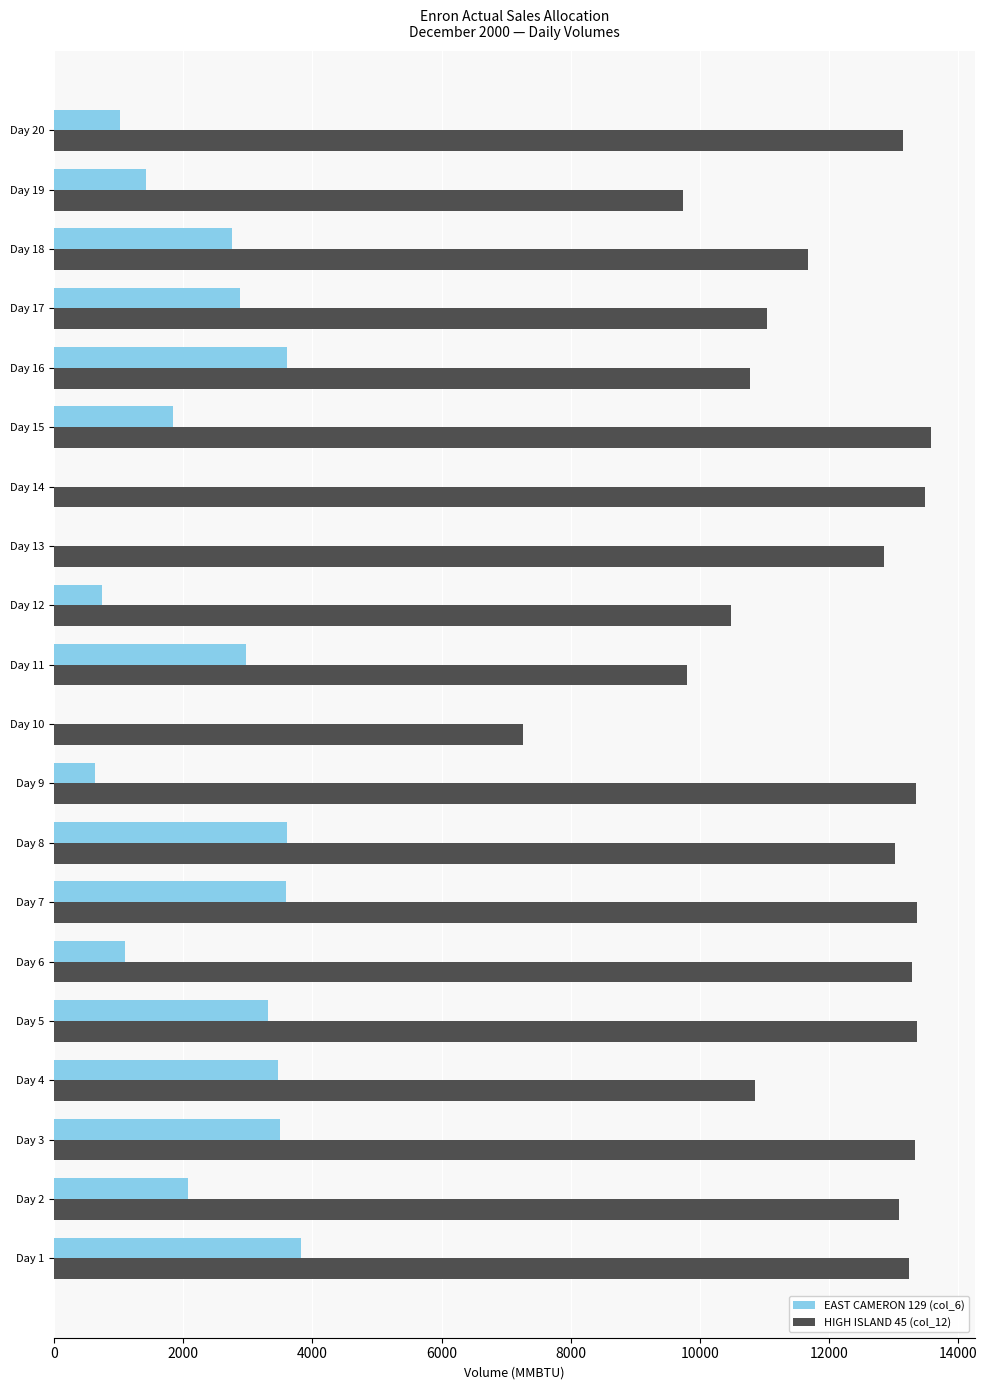

What is the greatest value displayed?

13584